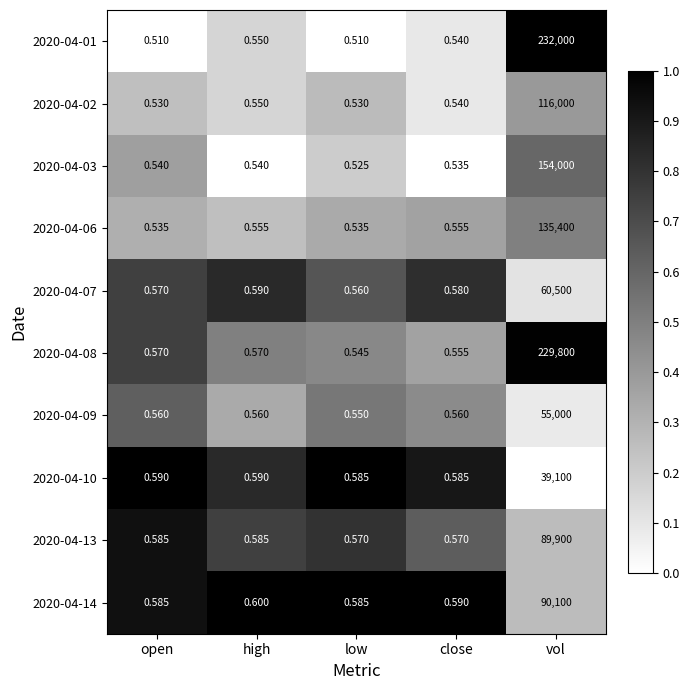

How many series are shown in this chart?

10